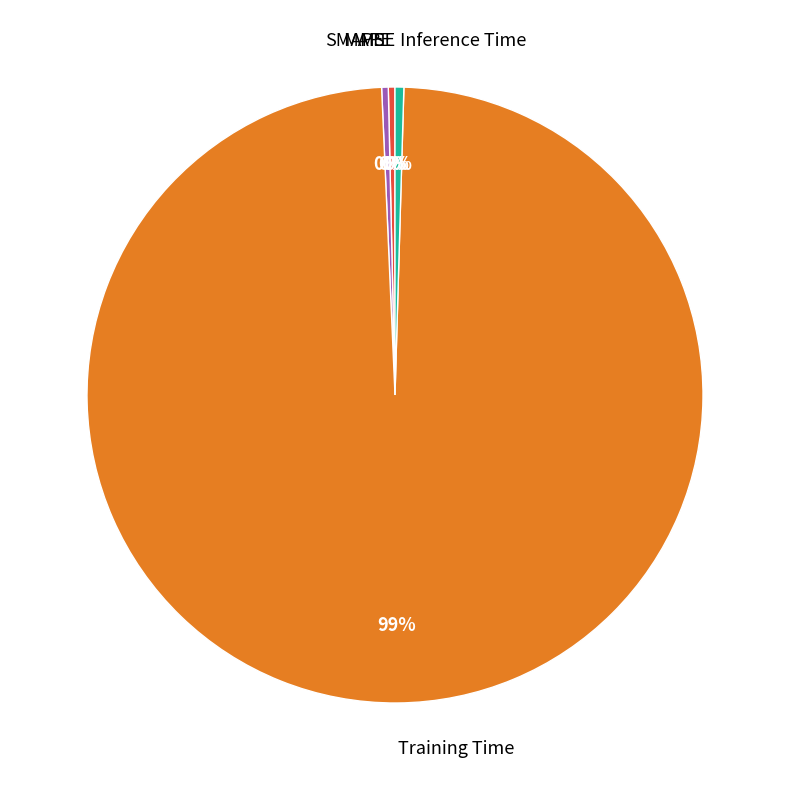

To the nearest percent, what is the average slice percentage?

20%